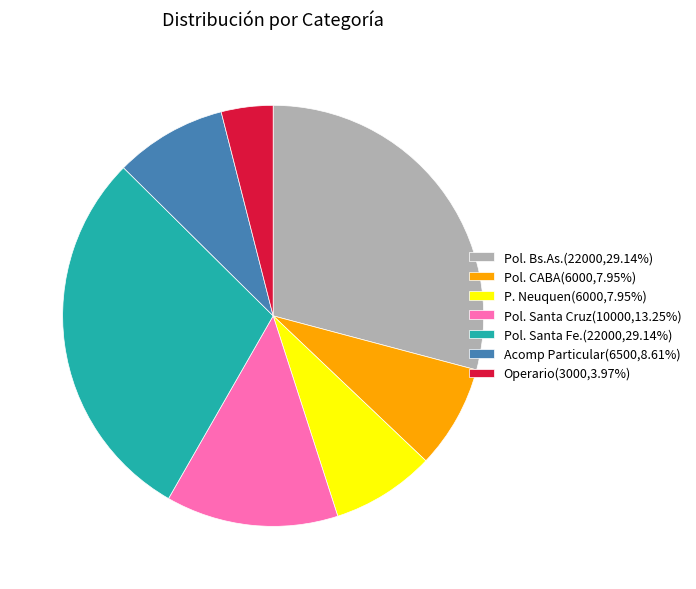

Is Pol. Bs.As. the majority of the pie?

No